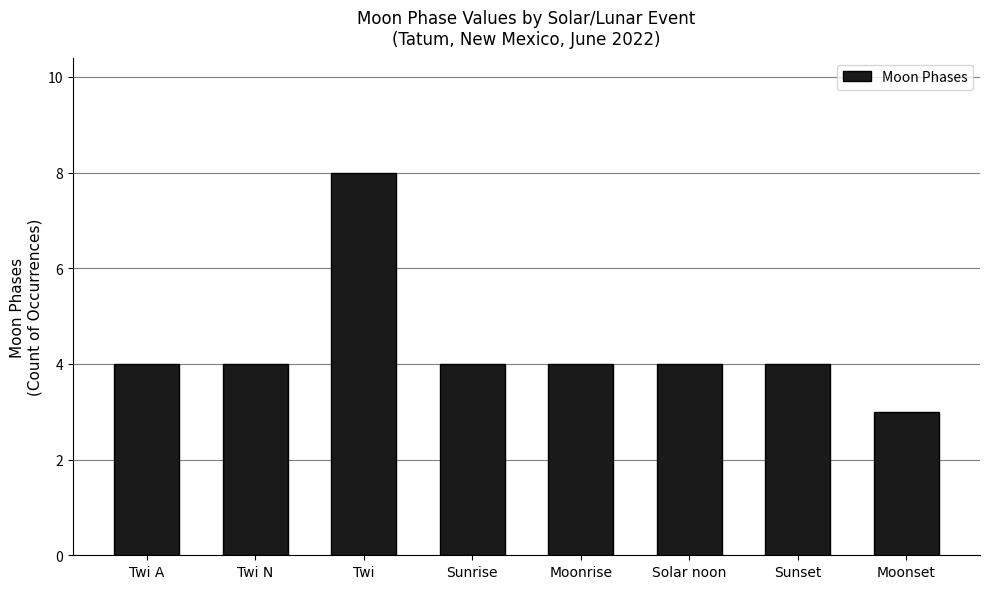

What is the sum of all values?

35